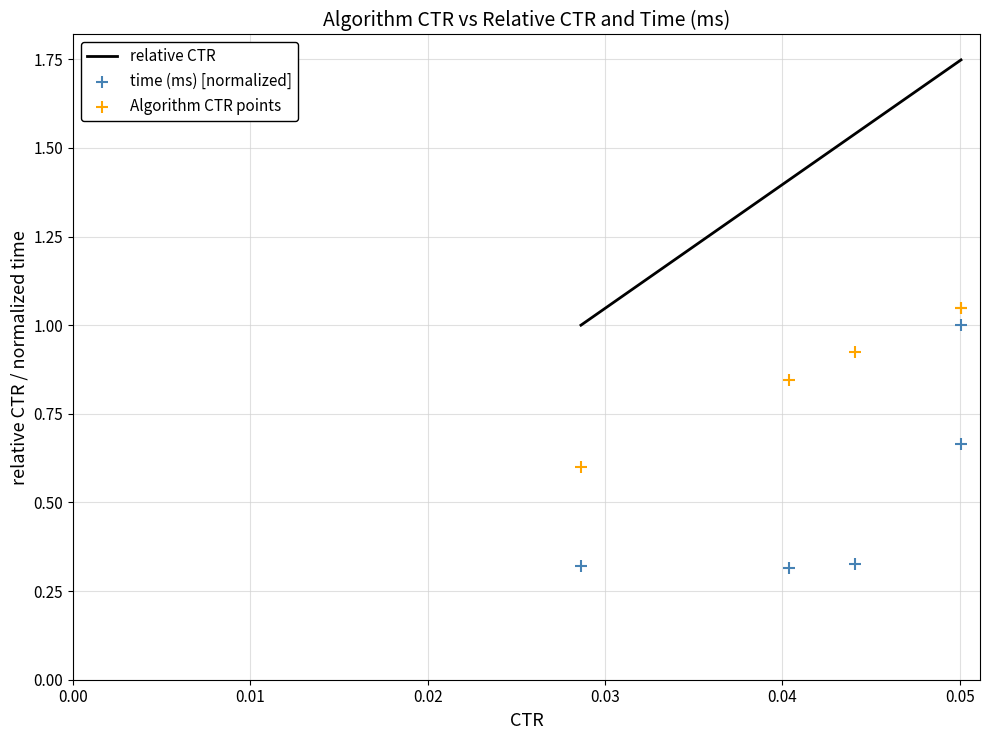

What is the lowest value of the relative CTR series?

1.0